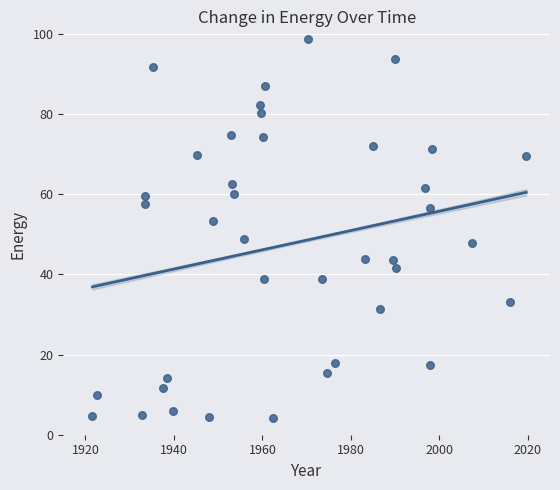

What is the range of X values (max minus min)?

98.0